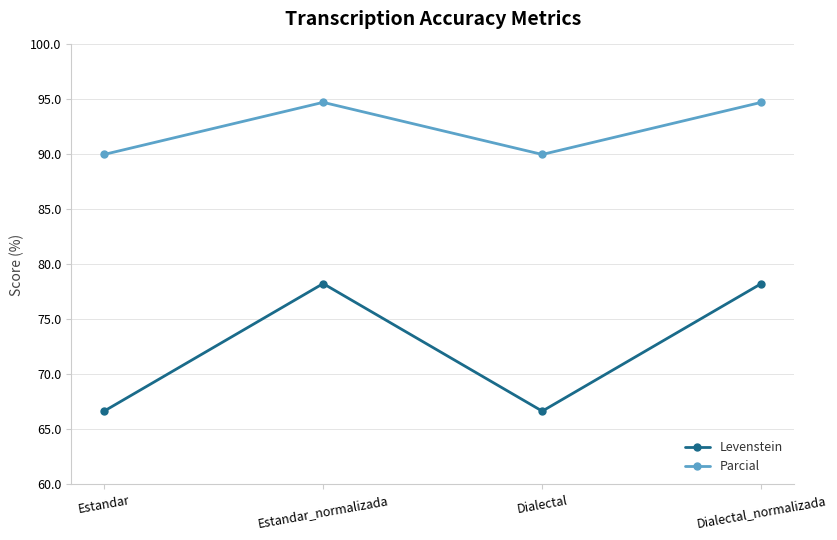

At how many categories does at least one series exceed 79?

4